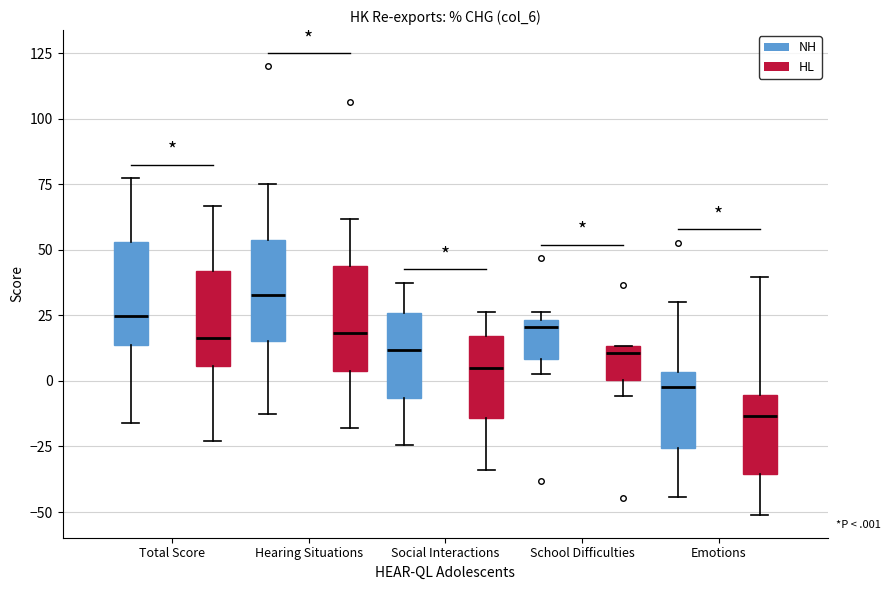

Reading left to right, transcribe this box plot: for each box, give where its median line is, the range the box spans, and where its two whiskers end, as read against the y-axis. The values are not printed on the chart, so give them approximately, as read against the axis.

Total Score (NH): median 25, box 15 to 55, whiskers -15 to 75
Total Score (HL): median 15, box 5 to 40, whiskers -25 to 65
Hearing Situations (NH): median 35, box 15 to 55, whiskers -15 to 75
Hearing Situations (HL): median 20, box 5 to 45, whiskers -20 to 60
Social Interactions (NH): median 10, box -5 to 25, whiskers -25 to 35
Social Interactions (HL): median 5, box -15 to 15, whiskers -35 to 25
School Difficulties (NH): median 20, box 10 to 25, whiskers 5 to 25 (just above the box's upper edge)
School Difficulties (HL): median 10, box 0 to 15, whiskers -5 to 15
Emotions (NH): median 0, box -25 to 5, whiskers -45 to 30
Emotions (HL): median -15, box -35 to -5, whiskers -50 to 40